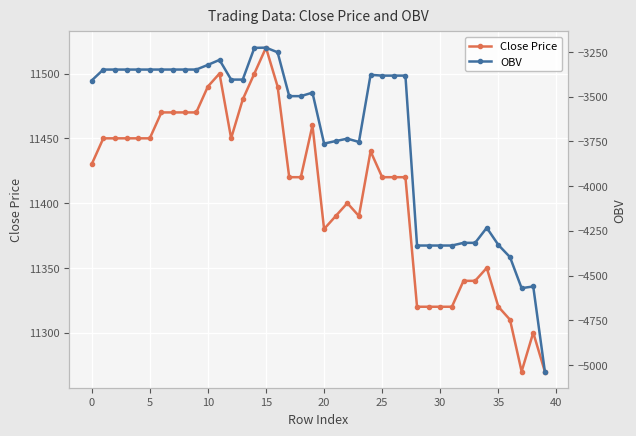

True or false: Close Price has more than 2 points higher than both neighbors.

True